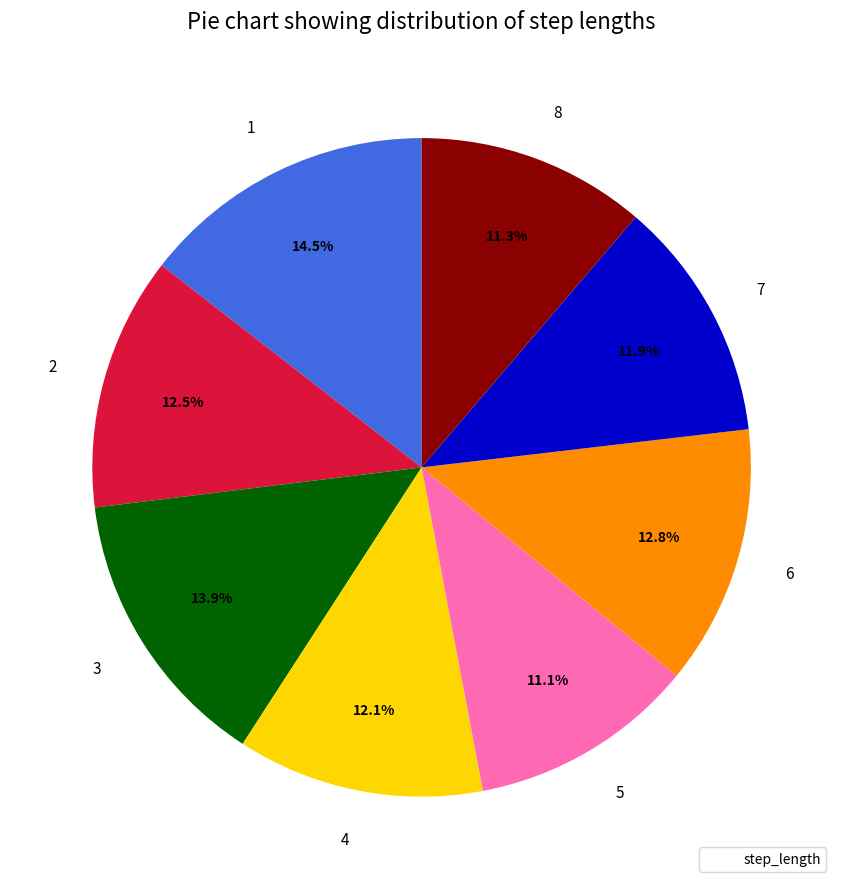

Is it true that 5 is 11% of the pie?

True